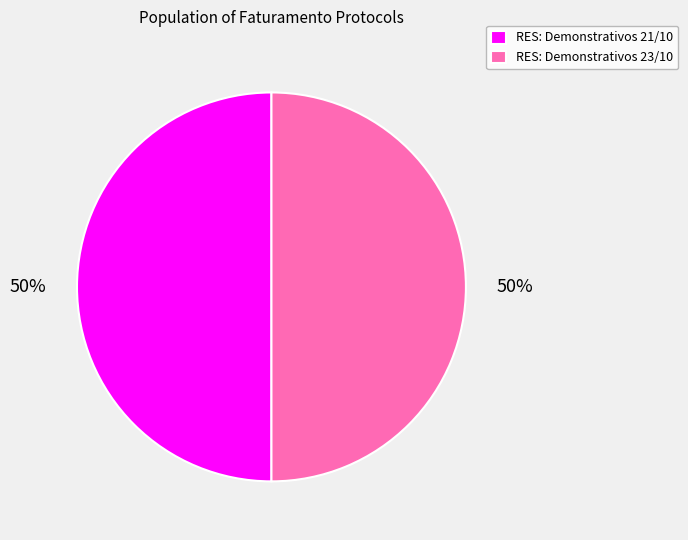

To the nearest percent, what is the combined percentage of RES: Demonstrativos 21/10 and RES: Demonstrativos 23/10?

100%